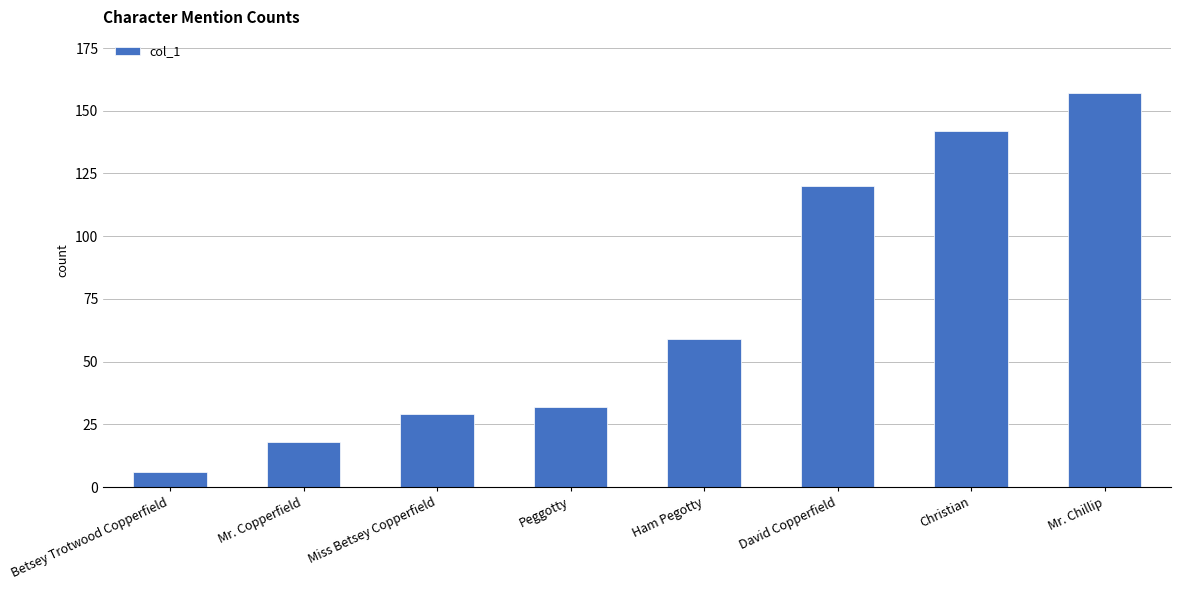

How many distinct data groups are displayed?

1